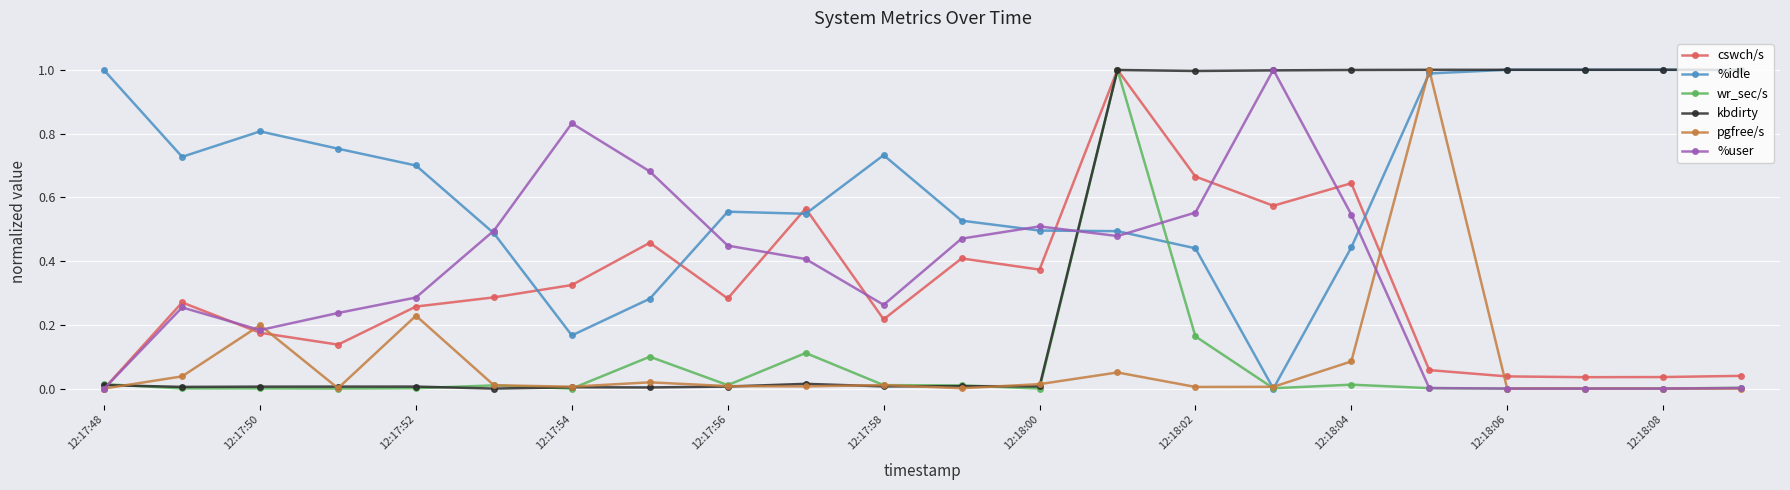

True or false: wr_sec/s has more than 1 interior local peaks.

True